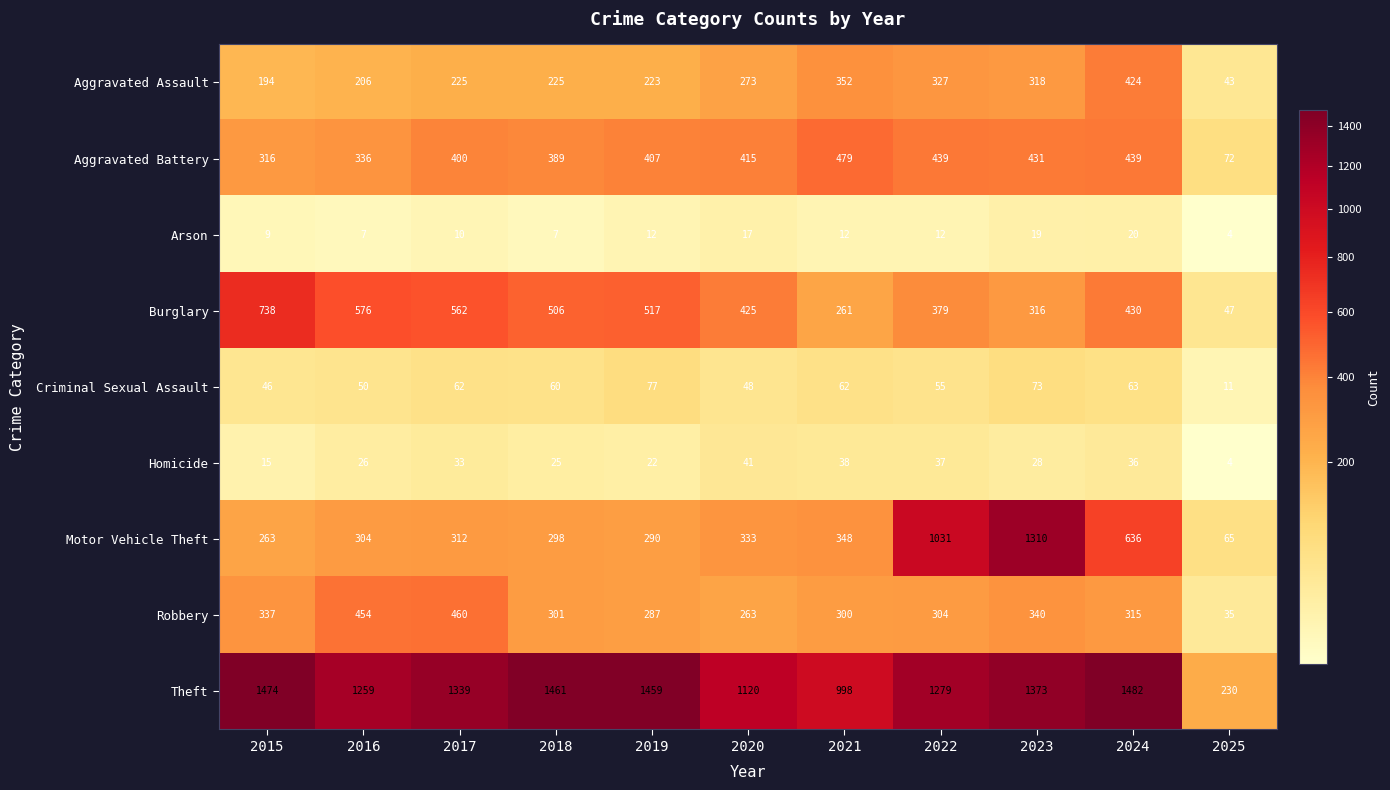

At which label does Burglary first exceed 430?

2015